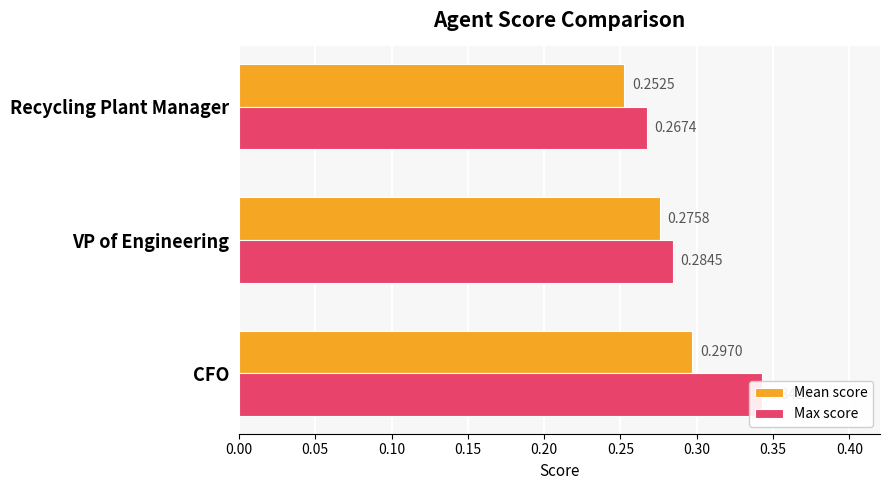

The Mean score series shows 0.3 at Recycling Plant Manager. True or false?

True